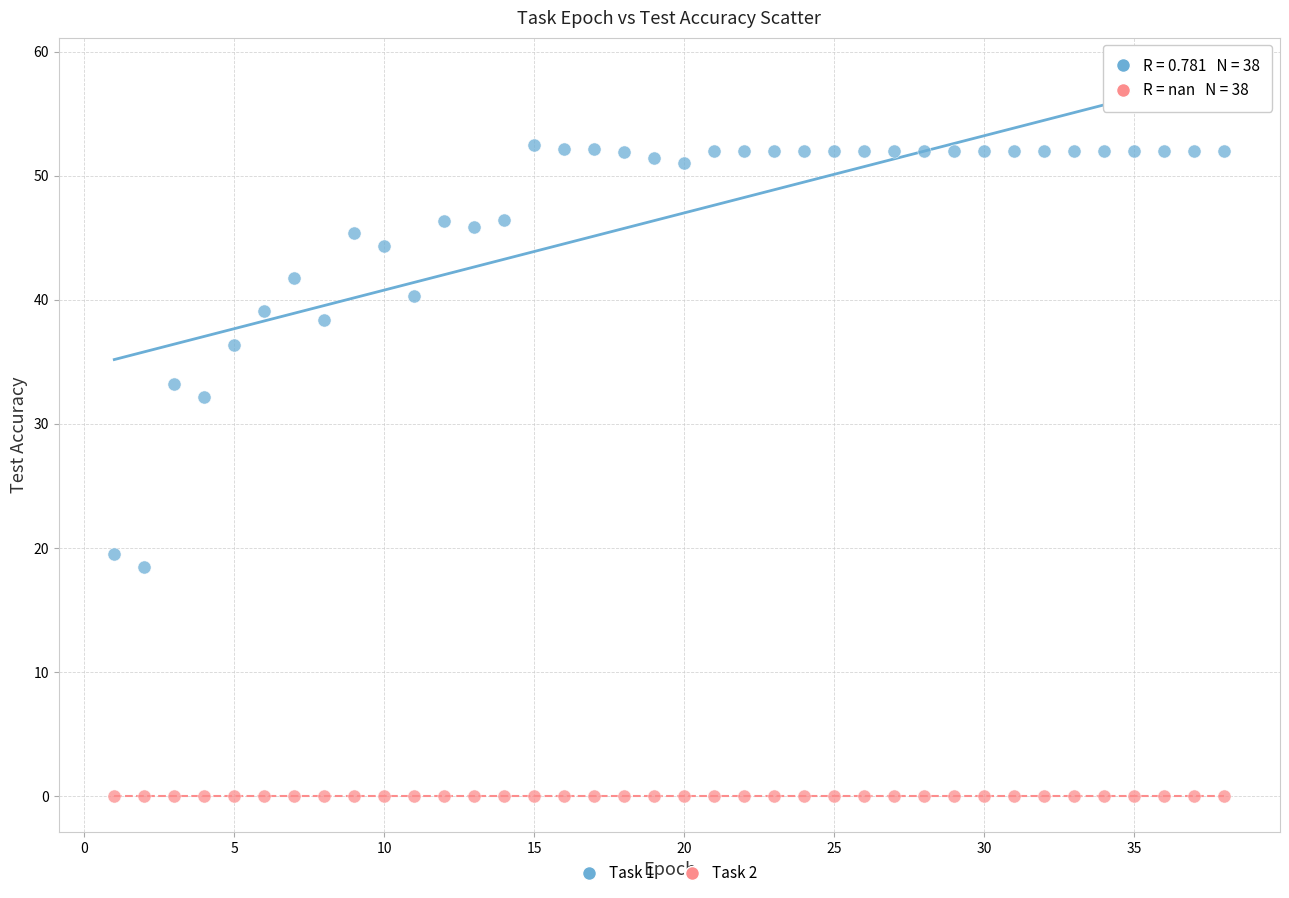

Which series reaches the maximum Y coordinate?

Task 1